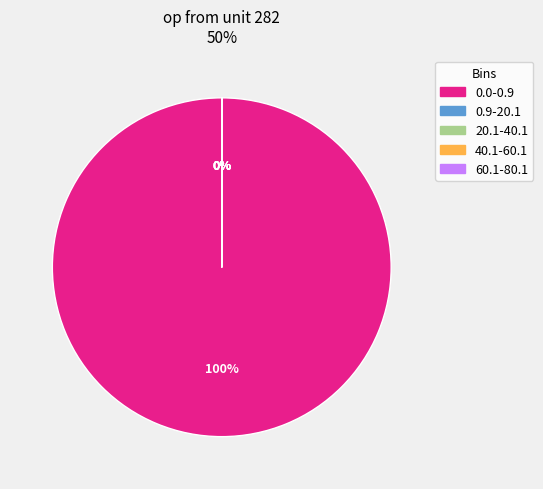

What is the largest slice in the pie chart?

0.0-0.9